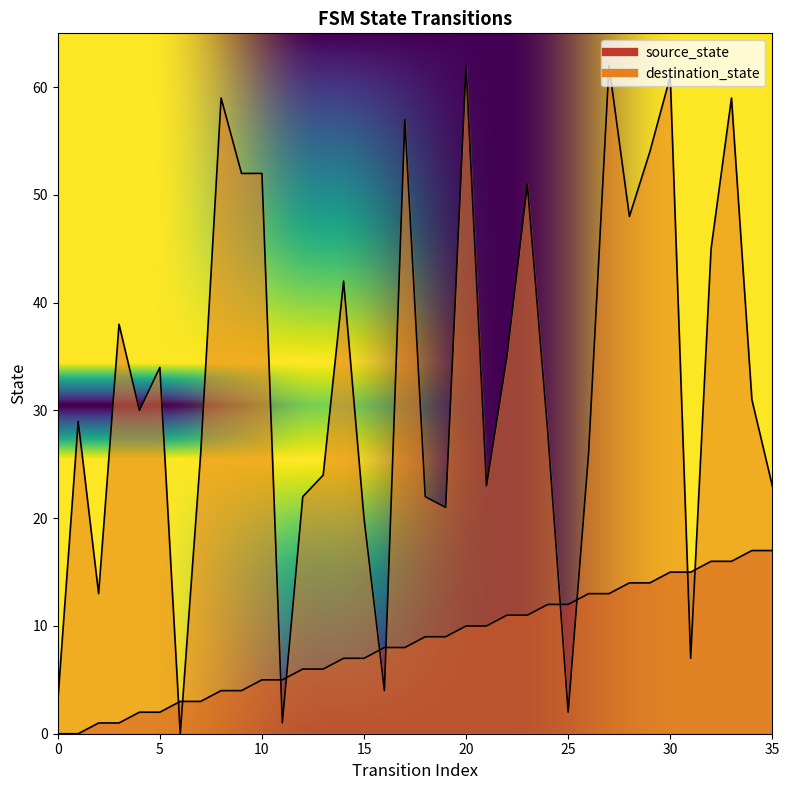

List the series in order of their peak value, highest first.

destination_state, source_state